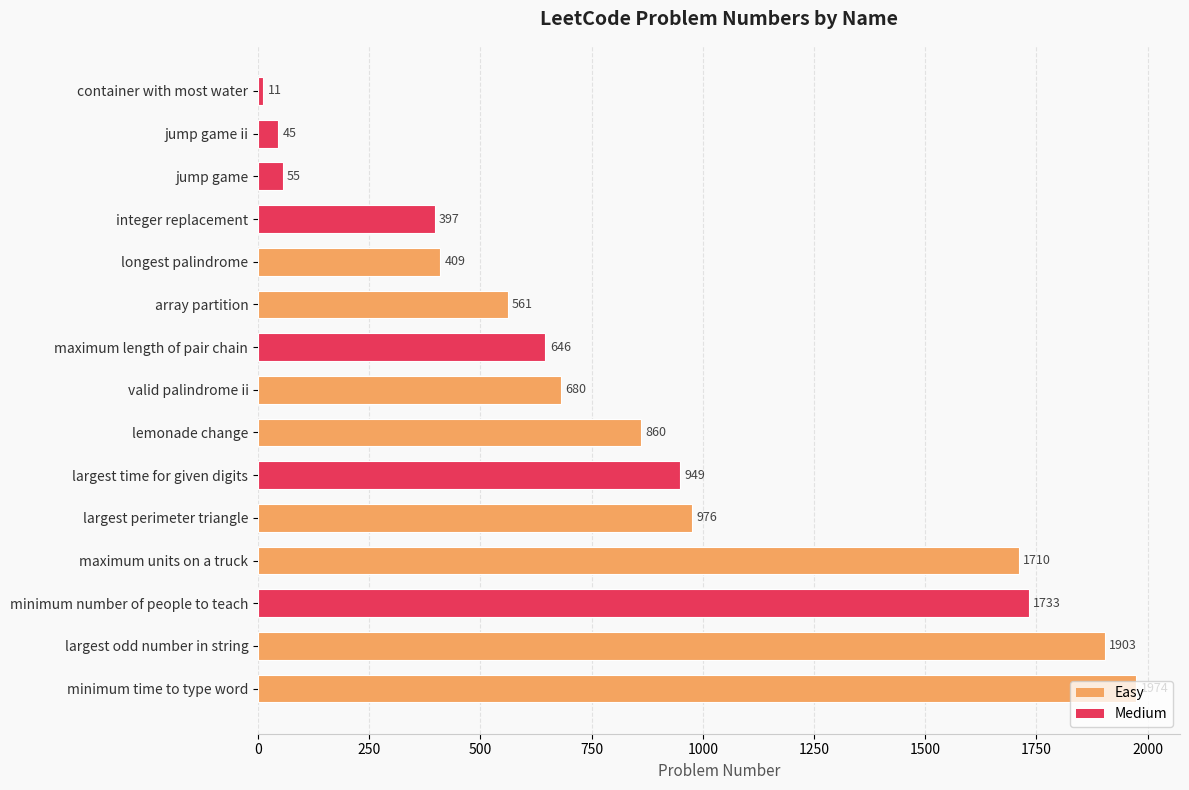

What is the sum of all values?

12909